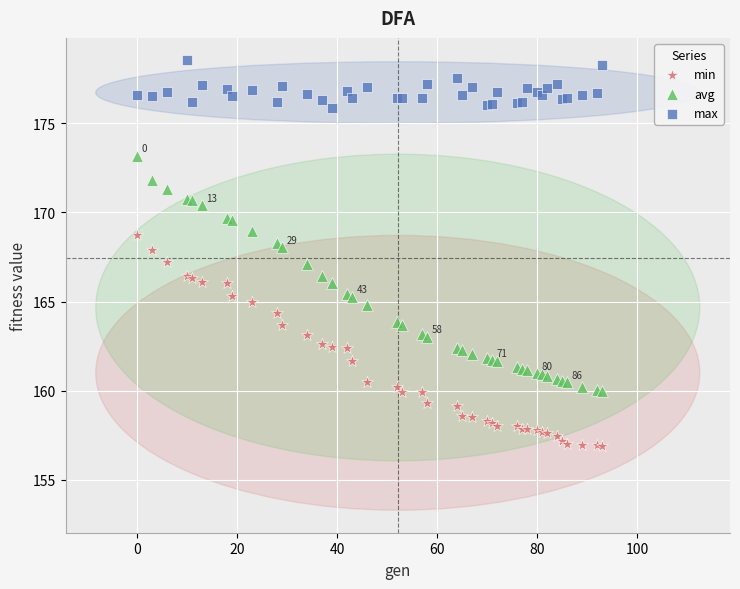

What are all the series names shown in the legend?

min, avg, max